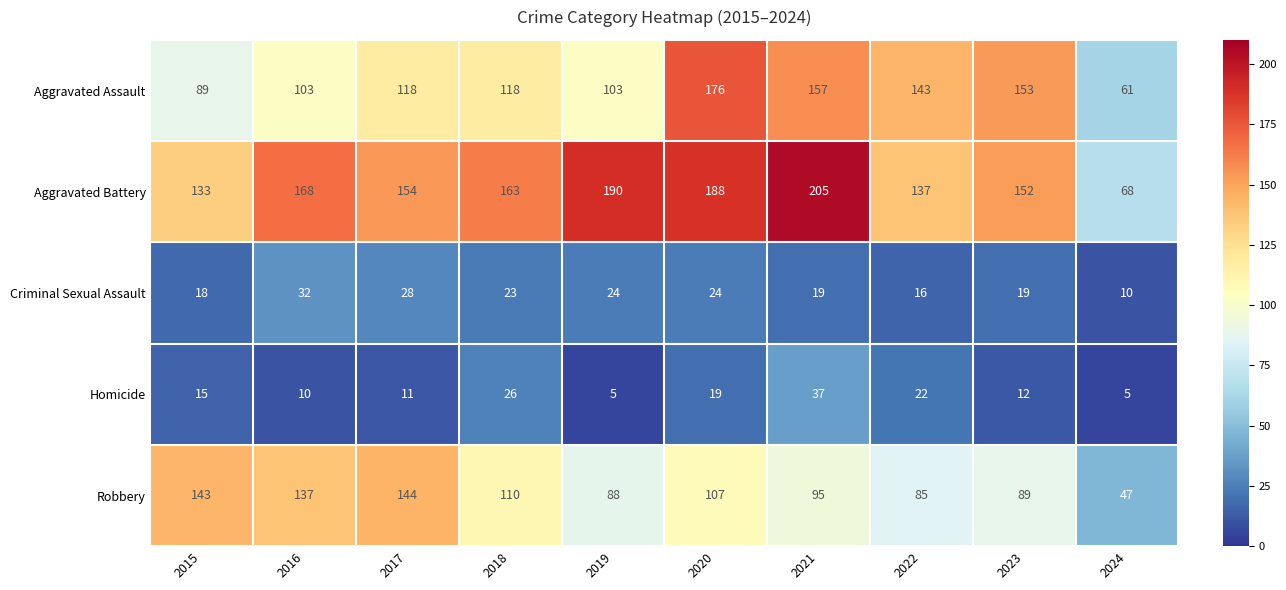

Which series has the widest spread of values?

Aggravated Battery